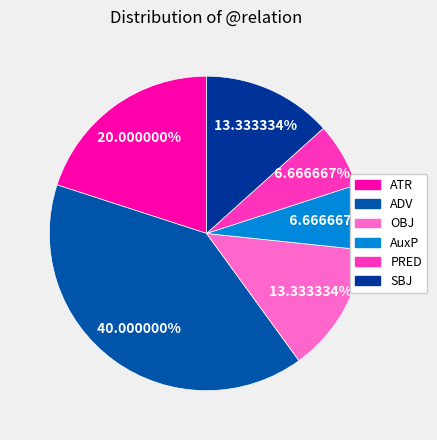

What percentage is the OBJ slice, to the nearest percent?

13%